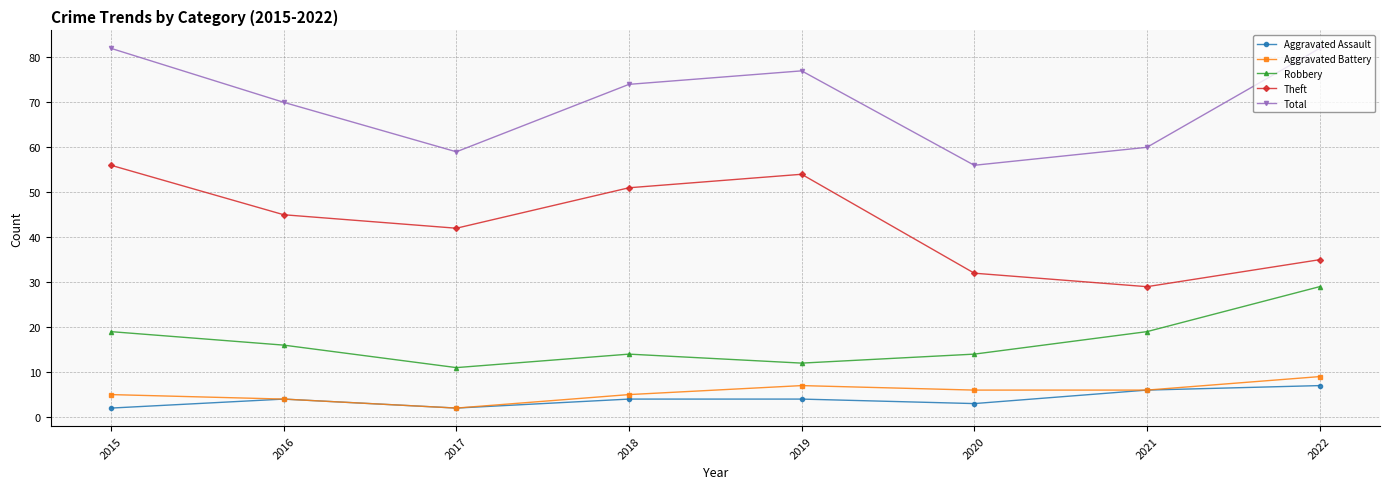

What is the difference between the Robbery values at 2019 and 2015?

7